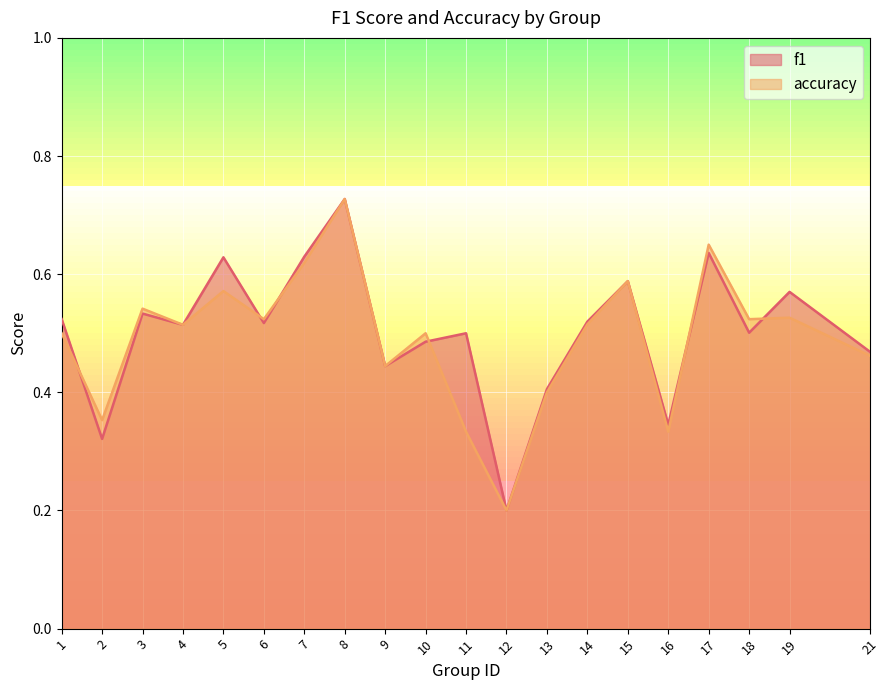

How many interior local peaks does the f1 series have?

7